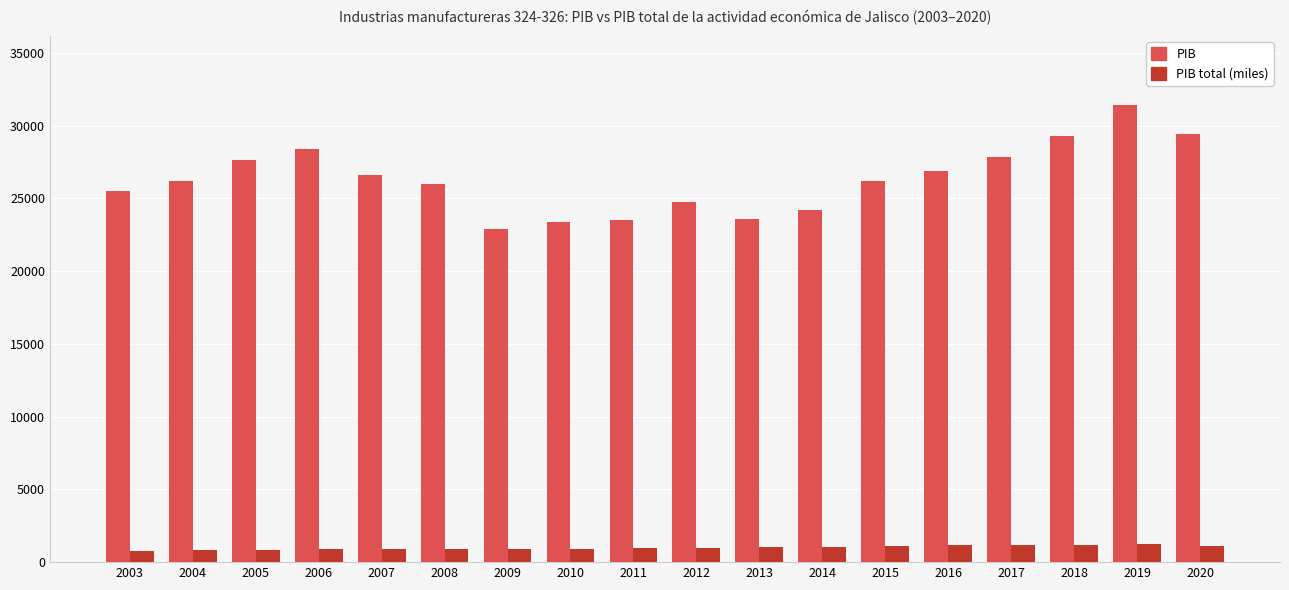

What is the maximum value shown in the chart?

31438.6